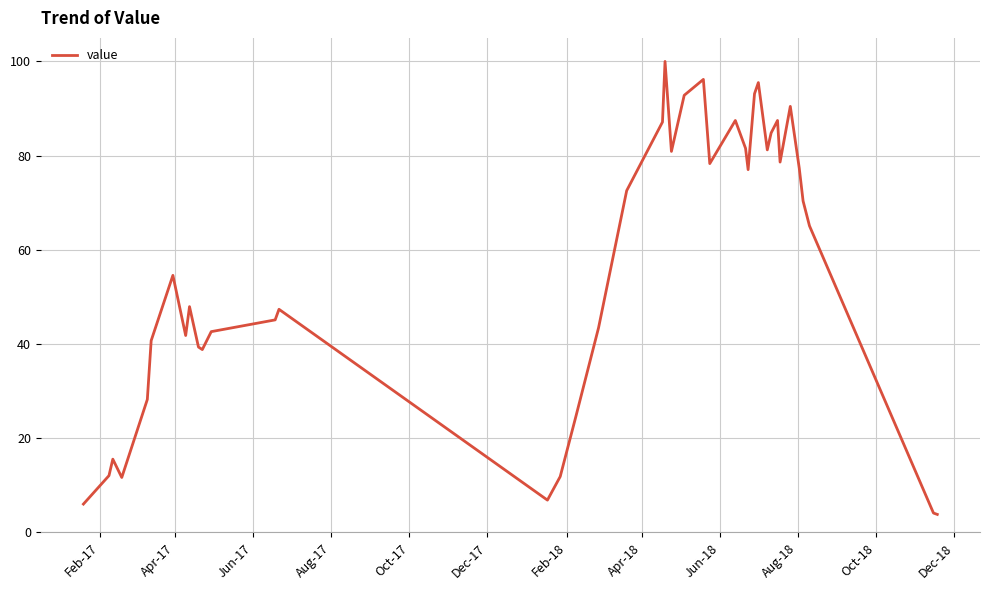

True or false: there are more than 1 points higher than both neighbors.

True